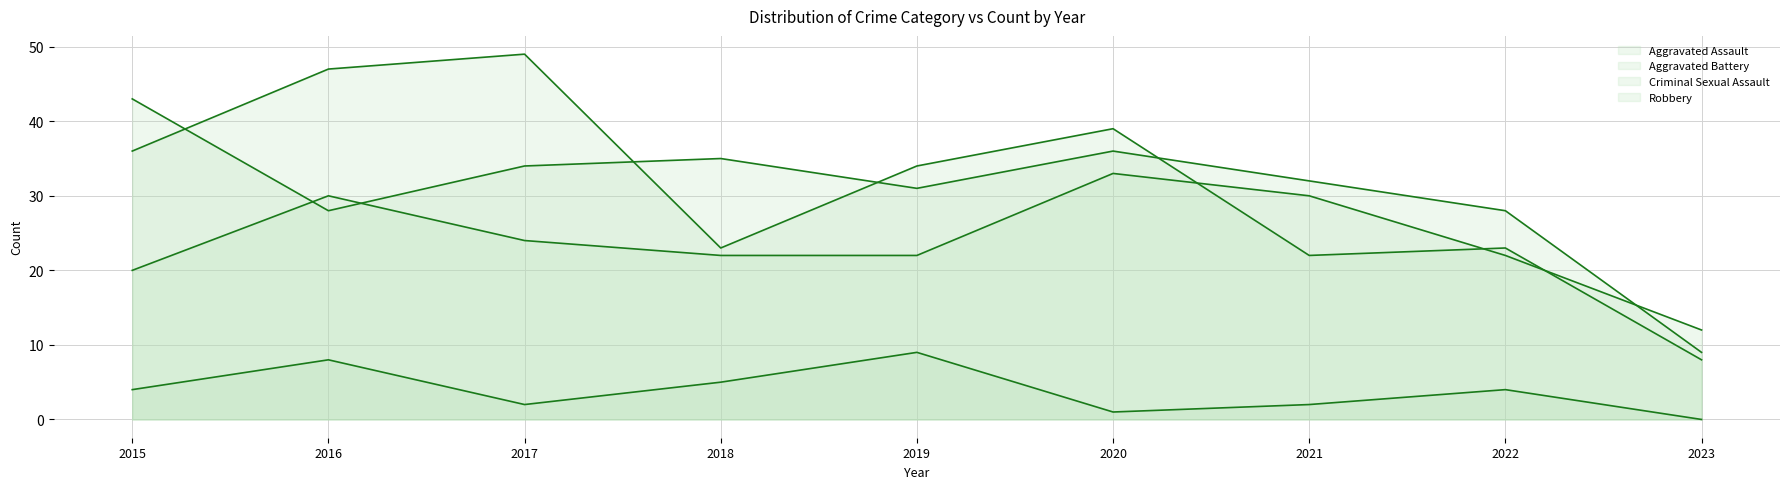

At which category does Aggravated Battery reach its first local peak?

2018